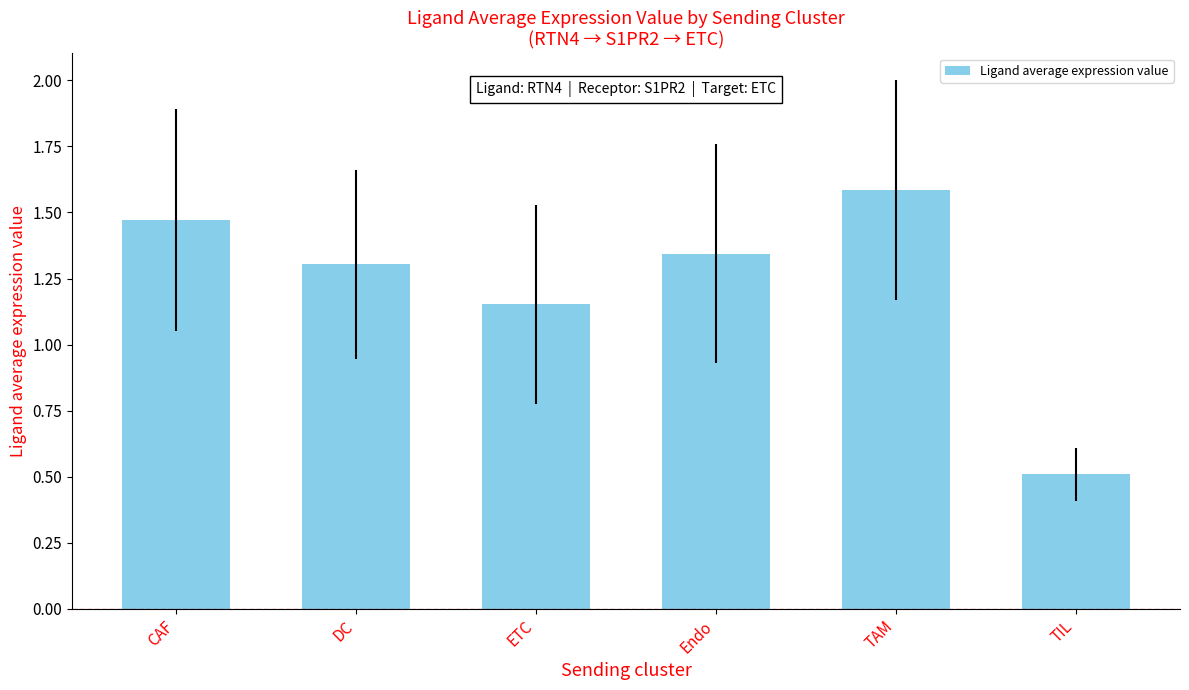

The value at ETC is 1.7. True or false?

False